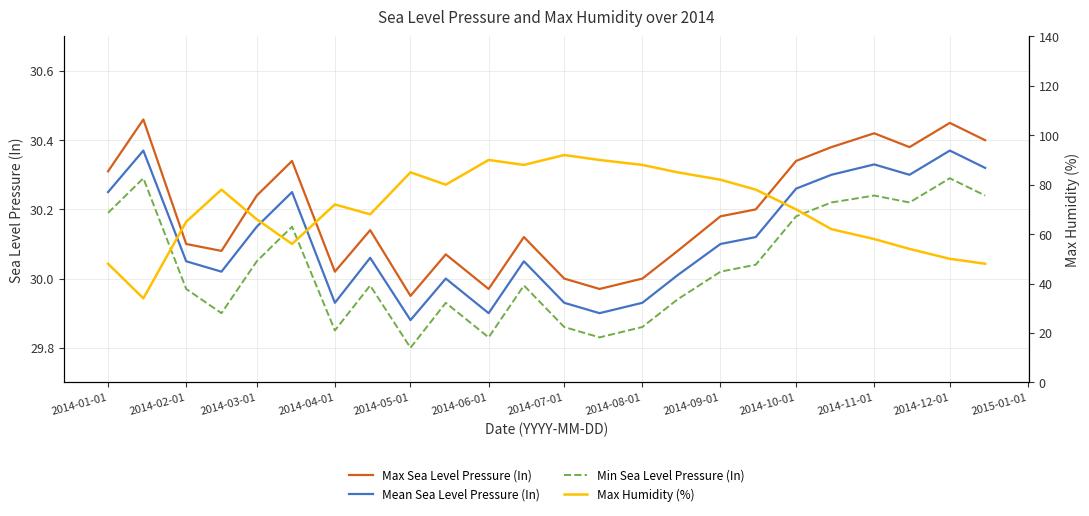

What is the minimum value shown in the chart?

29.8